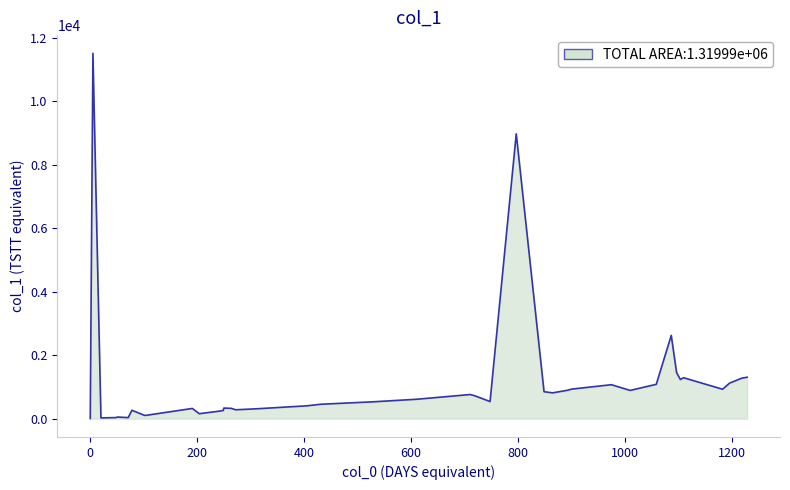

What is the greatest value displayed?

11507